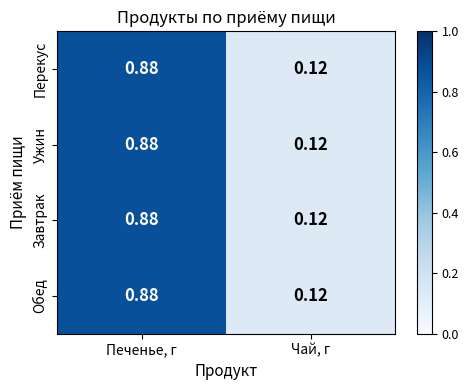

Rank the categories by Ужин value from lowest to highest.

Чай, г, Печенье, г